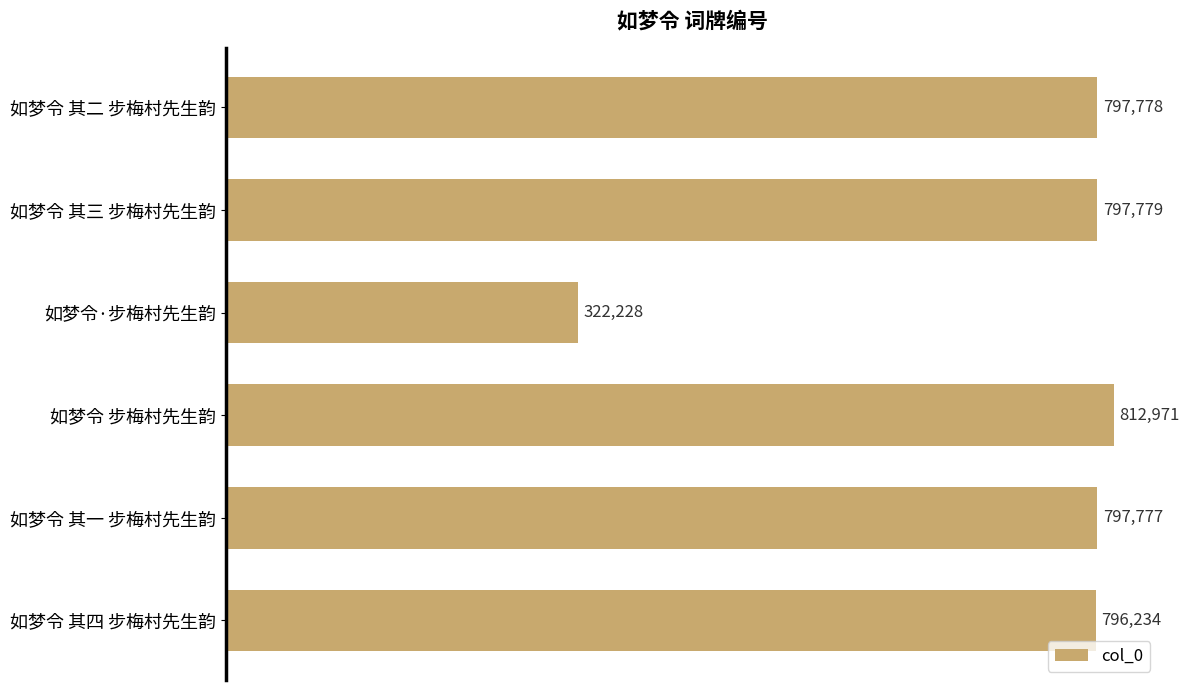

How many values are below 797778?

3